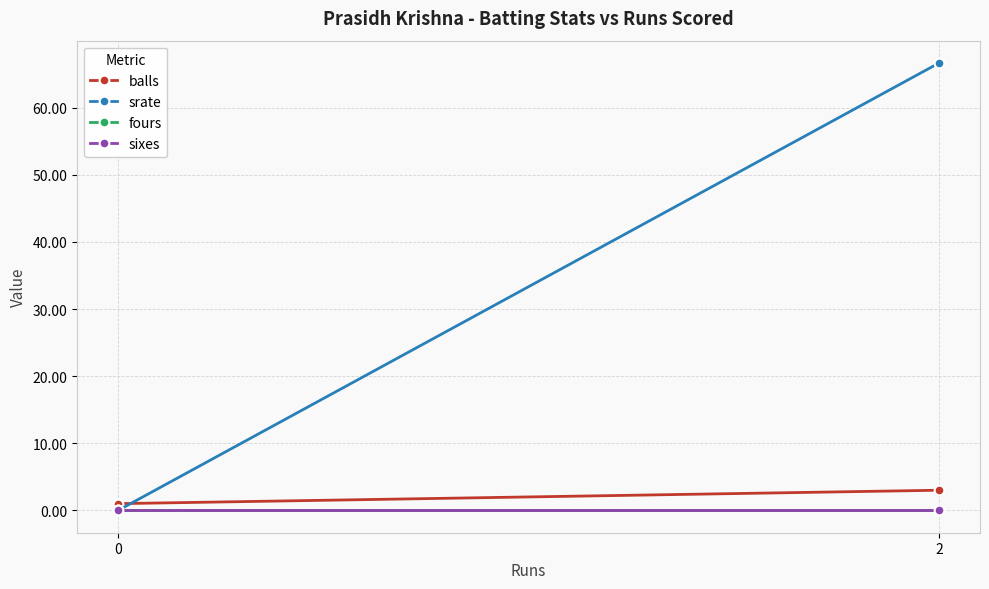

How many categories are shown in the chart?

2